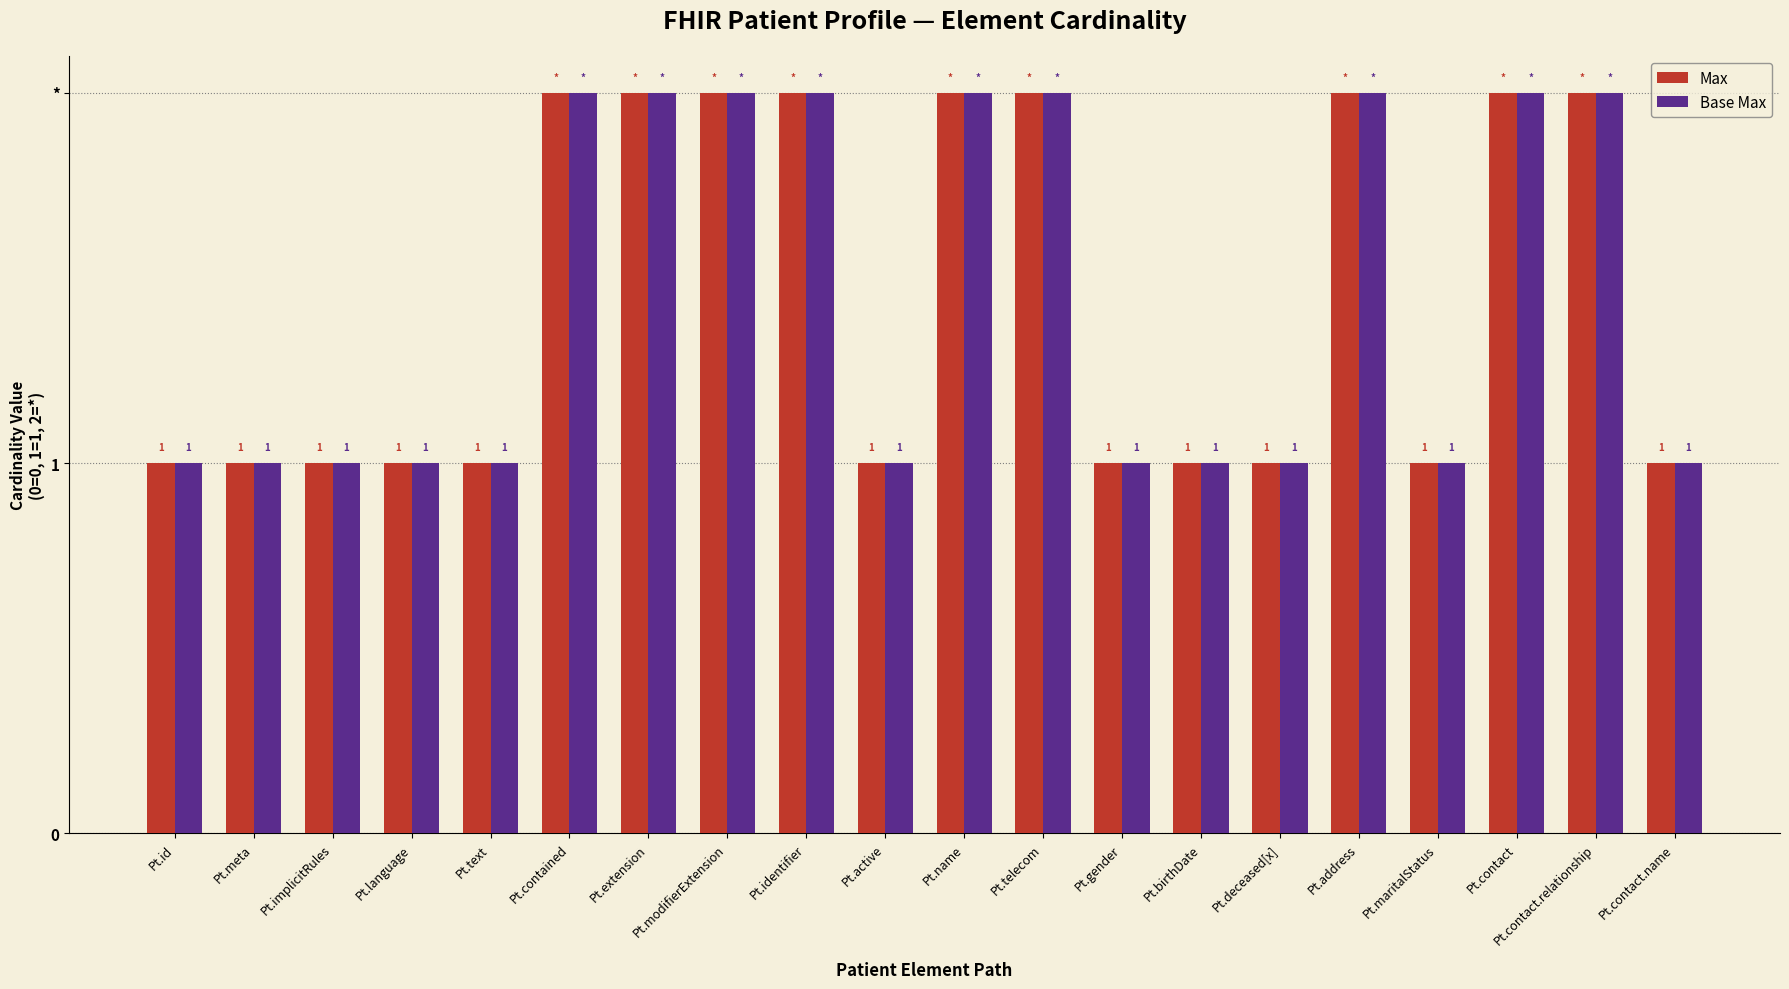

Which series has the widest spread of values?

Max